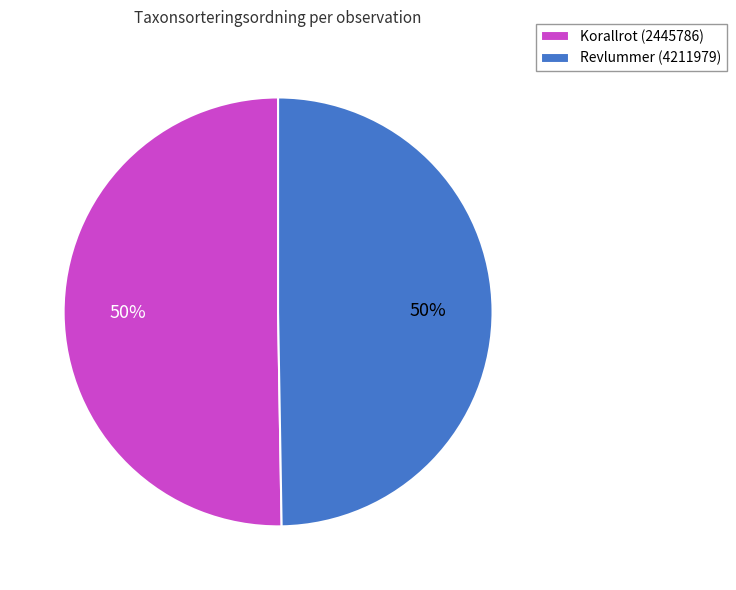

Do Korallrot (2445786) and Revlummer (4211979) together represent more than half of the pie?

Yes